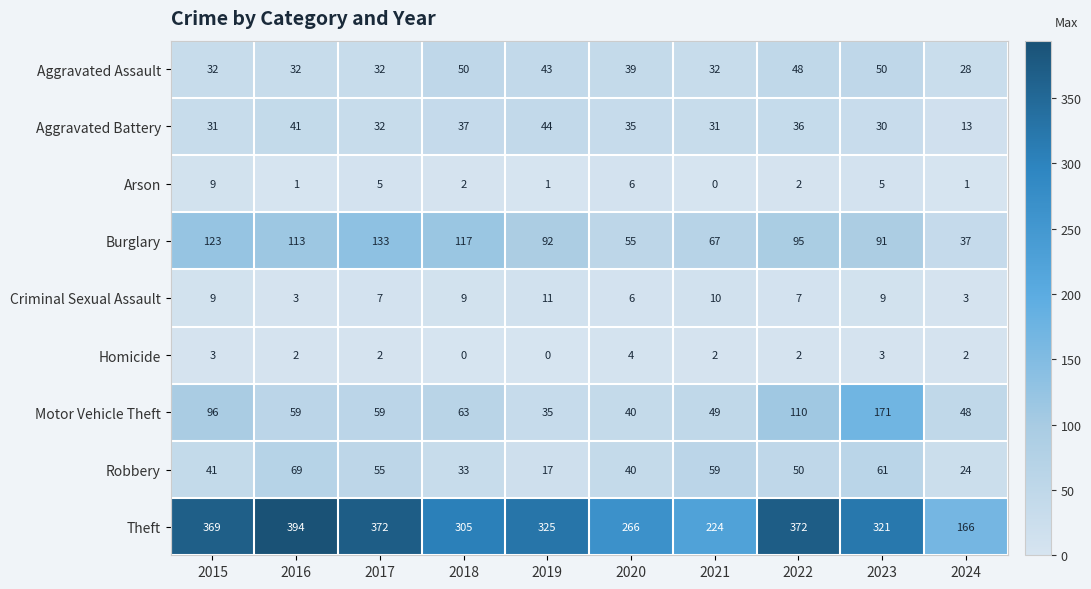

Which series has the largest total across all categories?

Theft